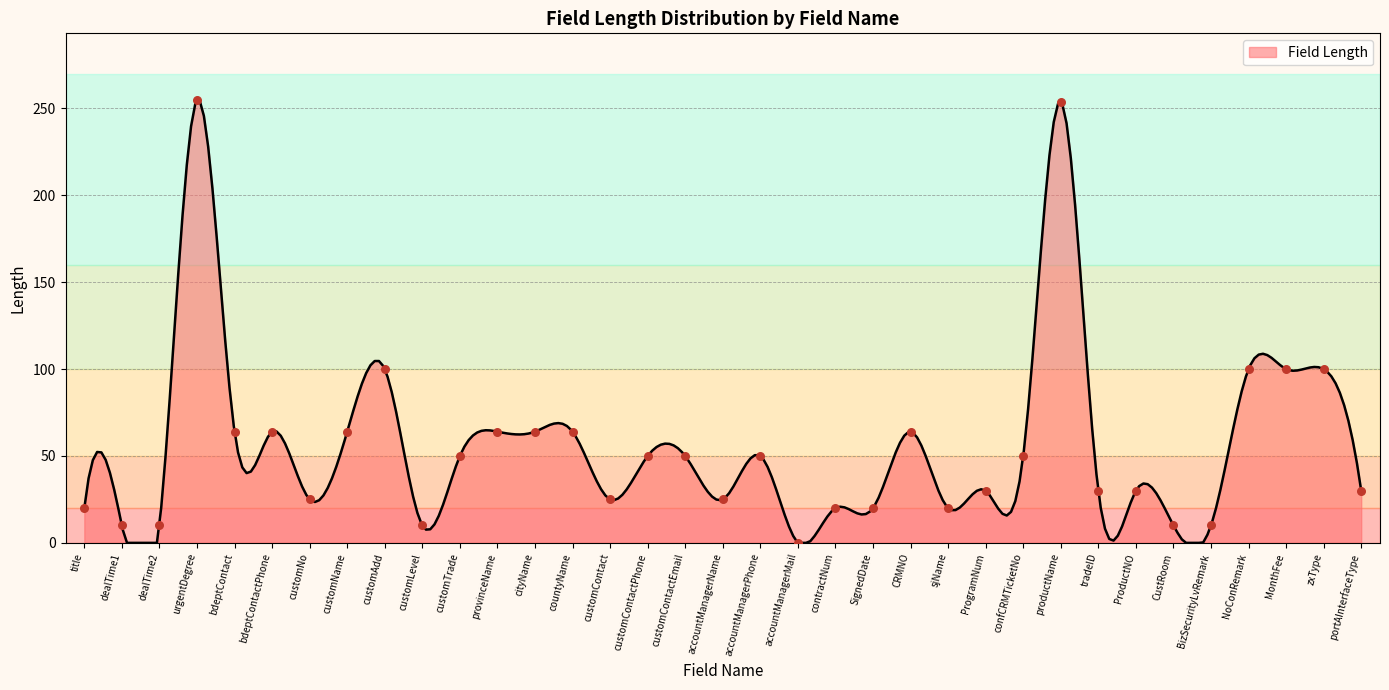

Approximately how many times larger is the value at zxType compared to customTrade?

2.0